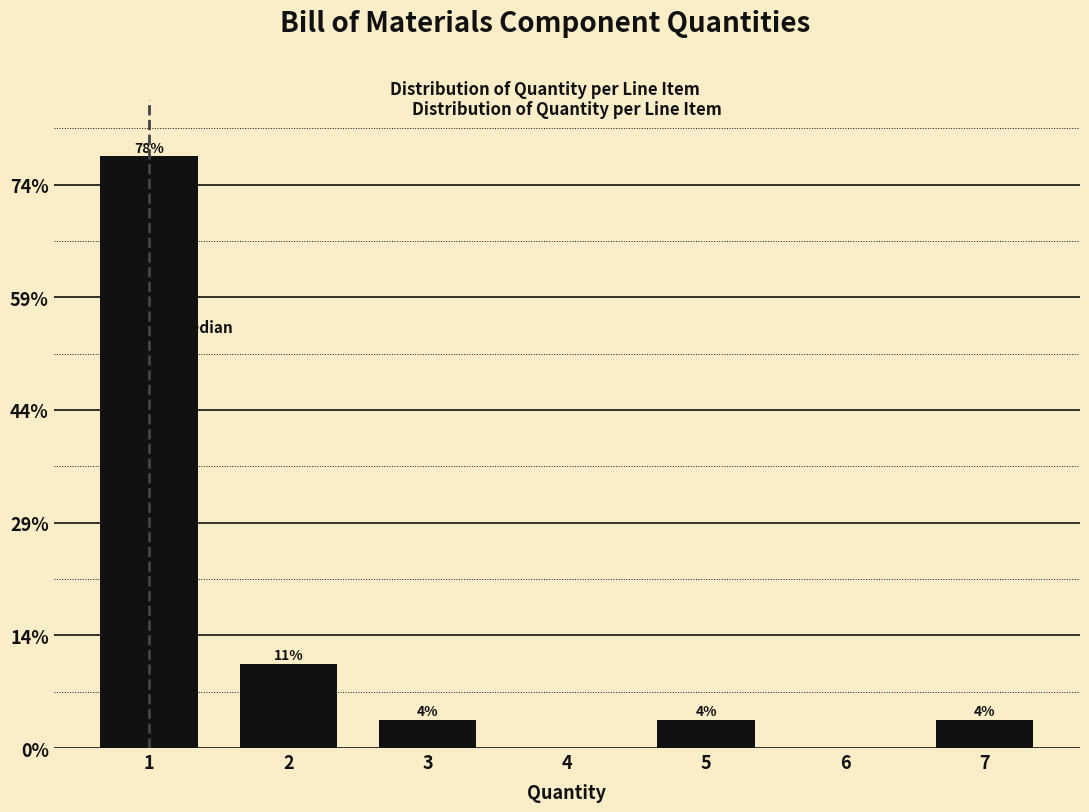

Are the bars horizontal?

No